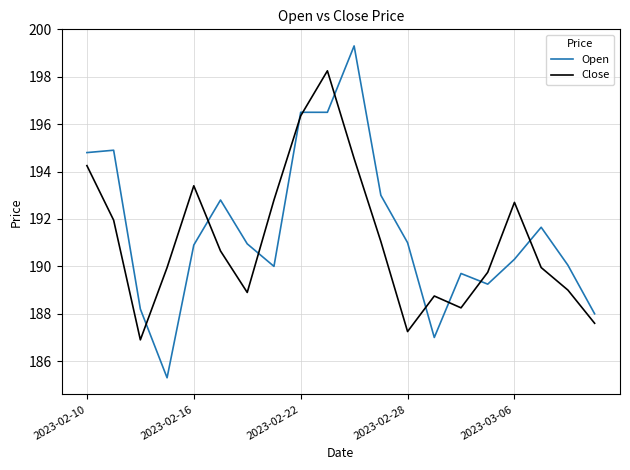

Which series has the widest spread of values?

Open